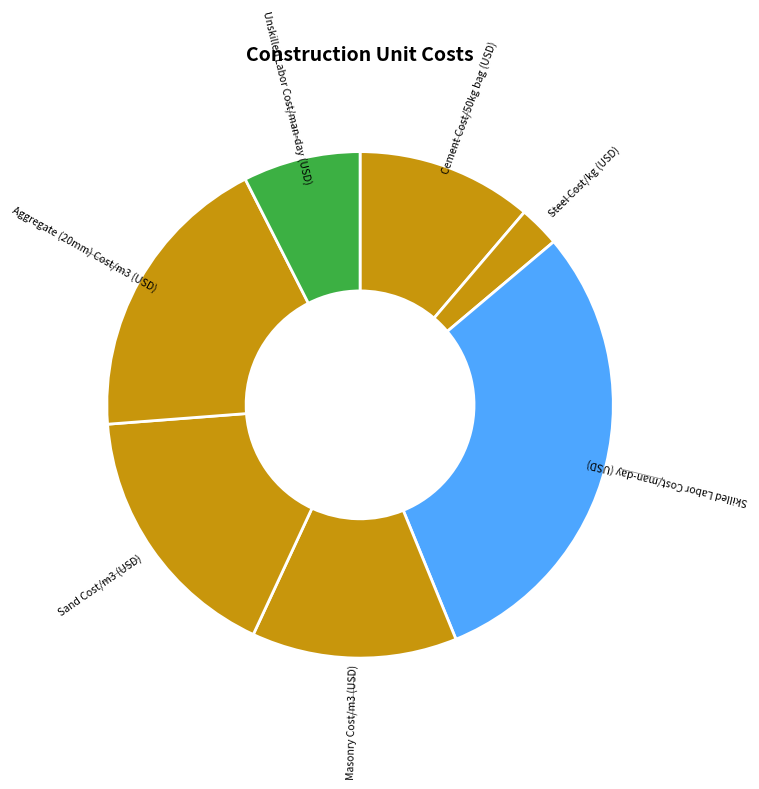

To the nearest percent, what is the difference between the largest and smallest slice percentages?

27%